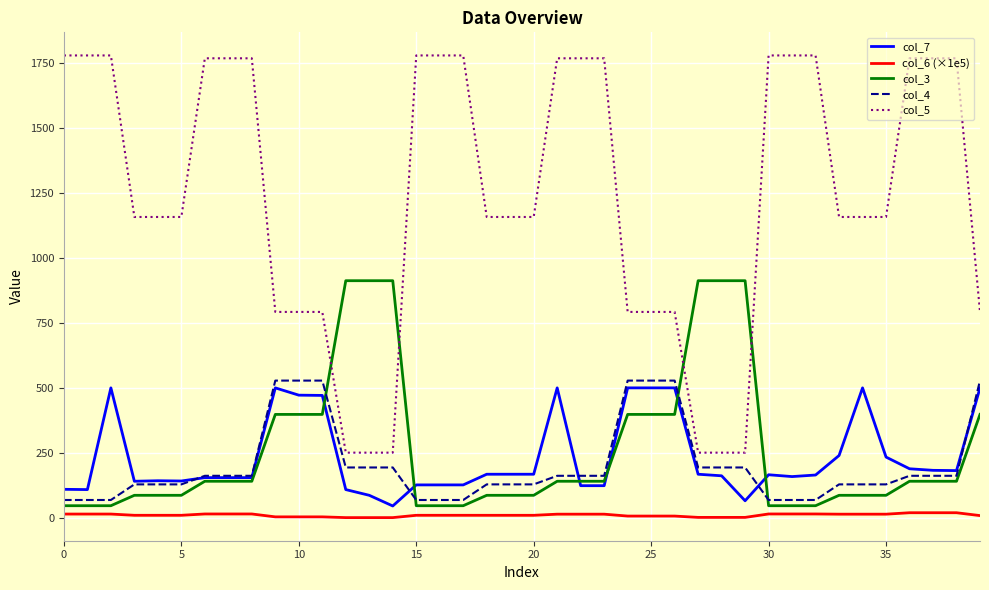

Which series has the largest total across all categories?

col_5